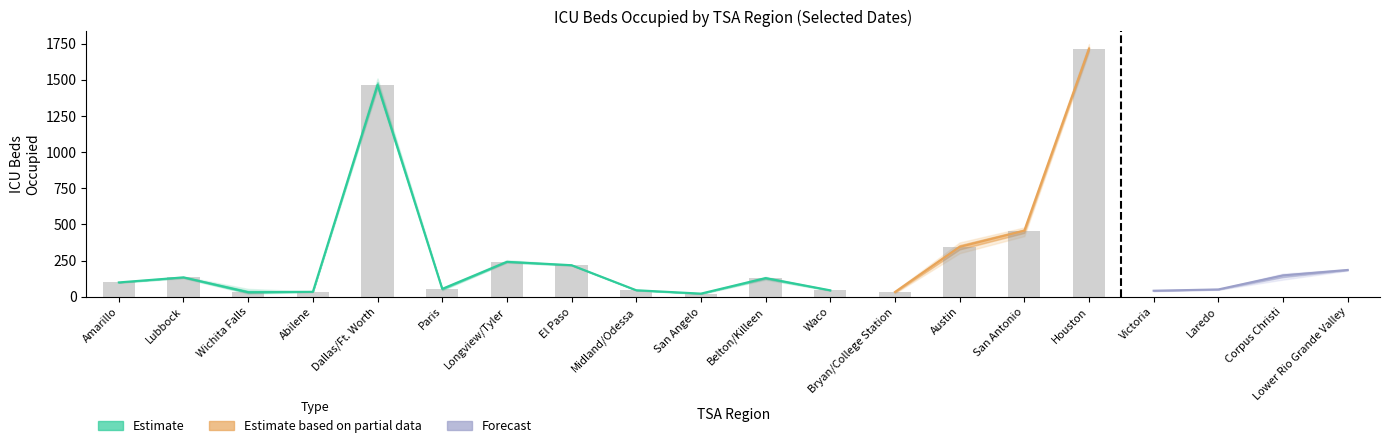

At how many categories does at least one series exceed 754?

2